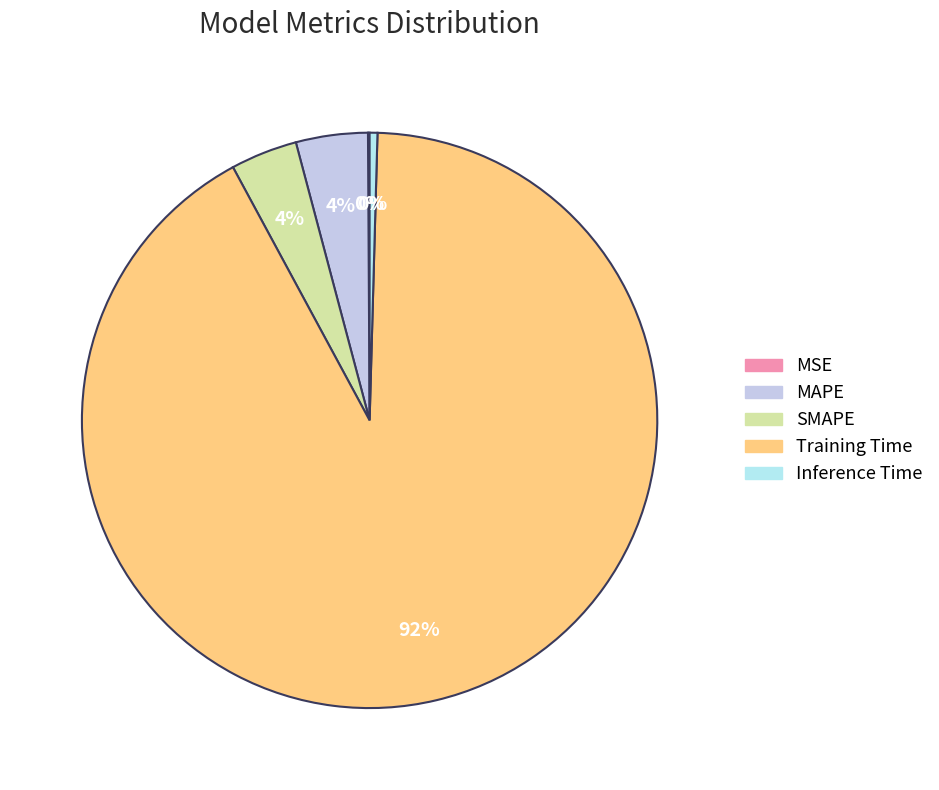

Which category has the biggest portion of the pie?

Training Time